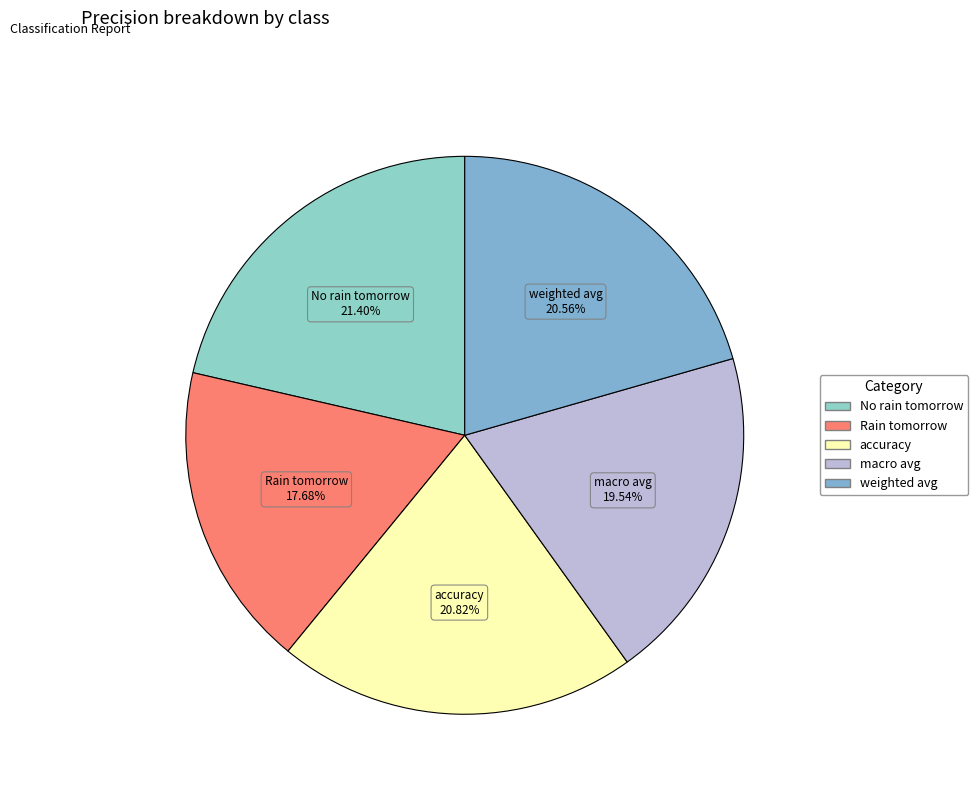

Combined, do weighted avg and Rain tomorrow account for over 50%?

No